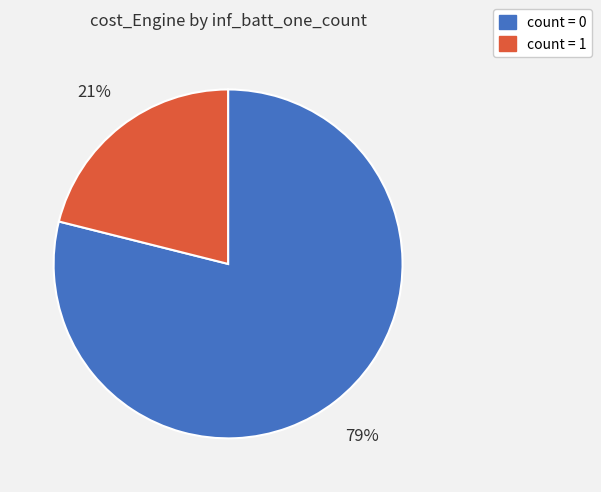

Does any single category account for the majority?

Yes